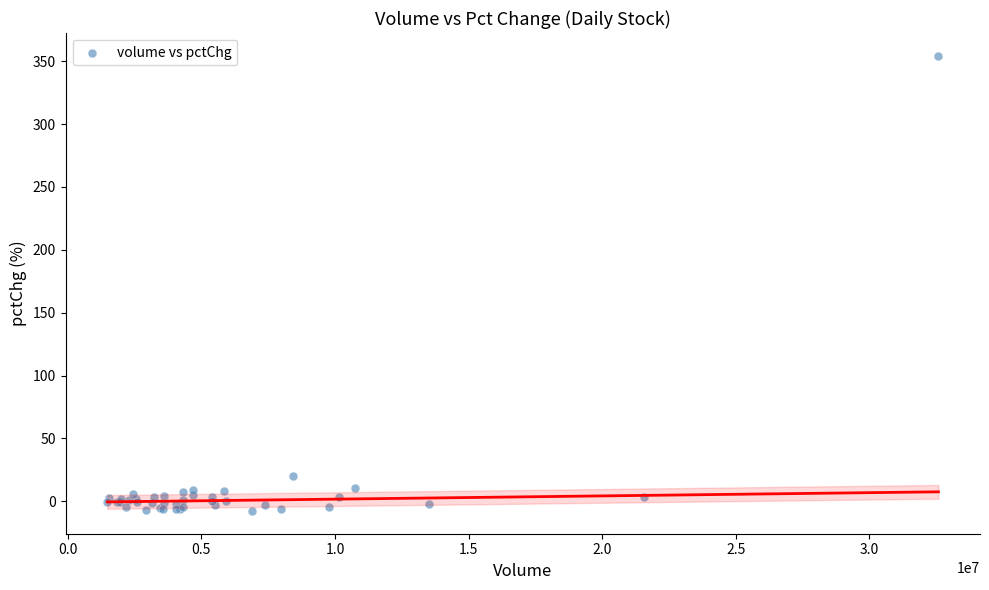

What Y value in the scatter plot is closest to 173?

20.0